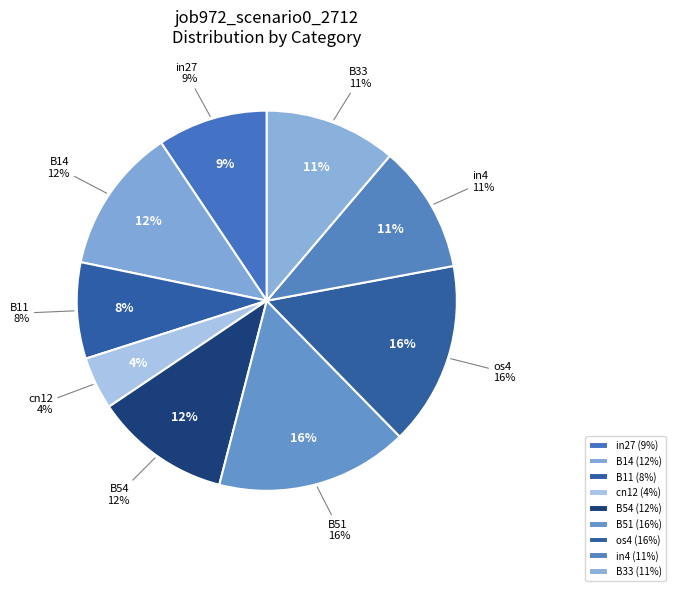

To the nearest percent, what is the difference between the B11 and cn12 slice percentages?

4%